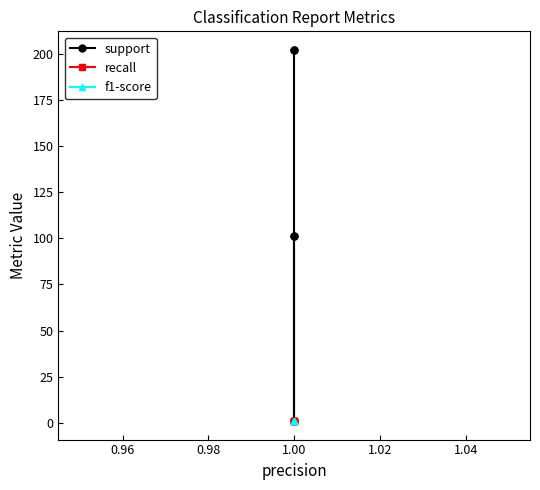

What is the value of the f1-score point at the 1st from the left?

1